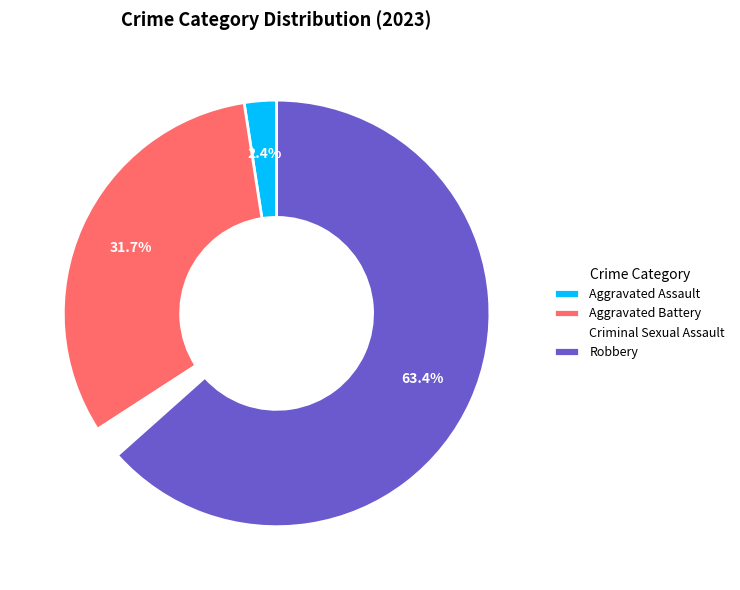

What is the ratio of the value at Criminal Sexual Assault to the value at Aggravated Assault?

1.0